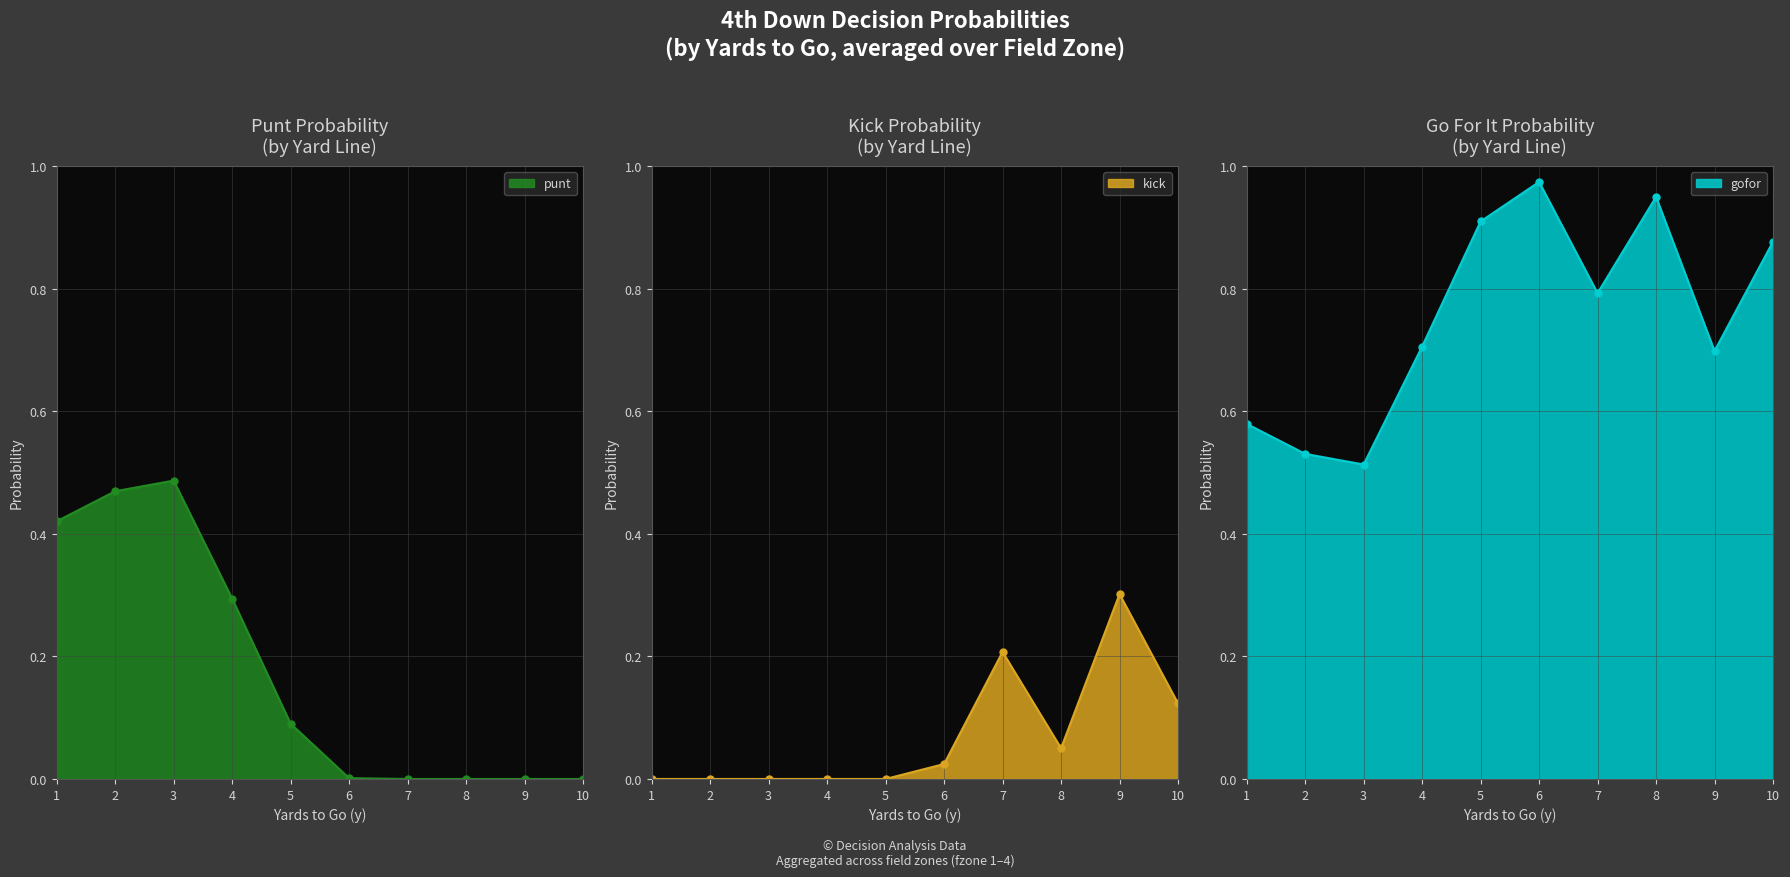

The punt series shows 0.0 at 6. True or false?

True